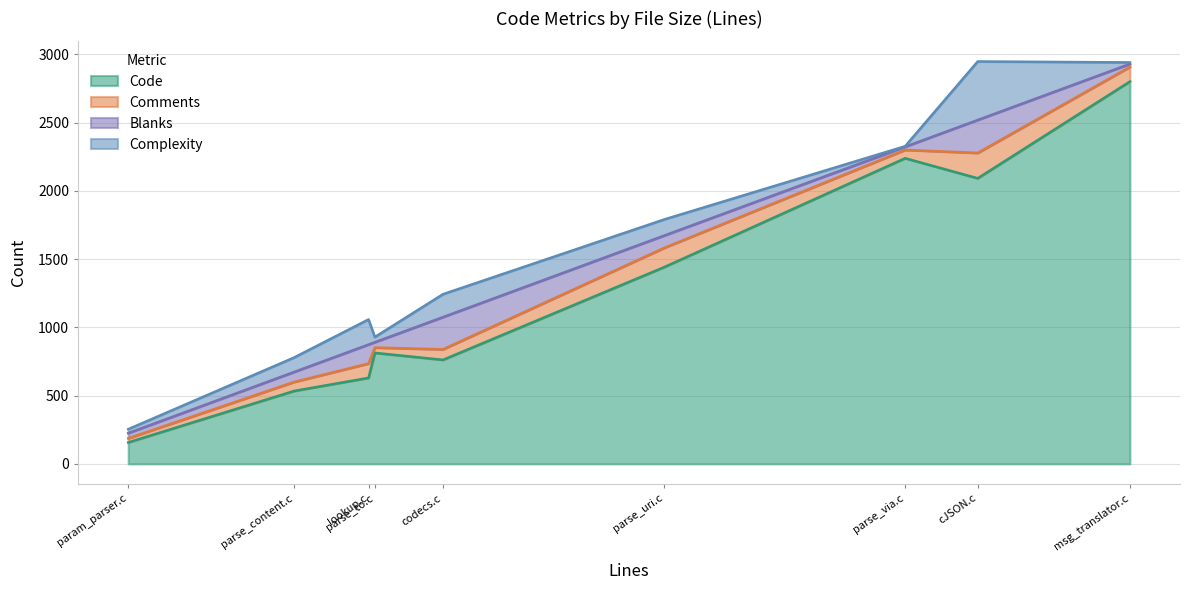

Does the chart display data point markers on the line(s)?

No